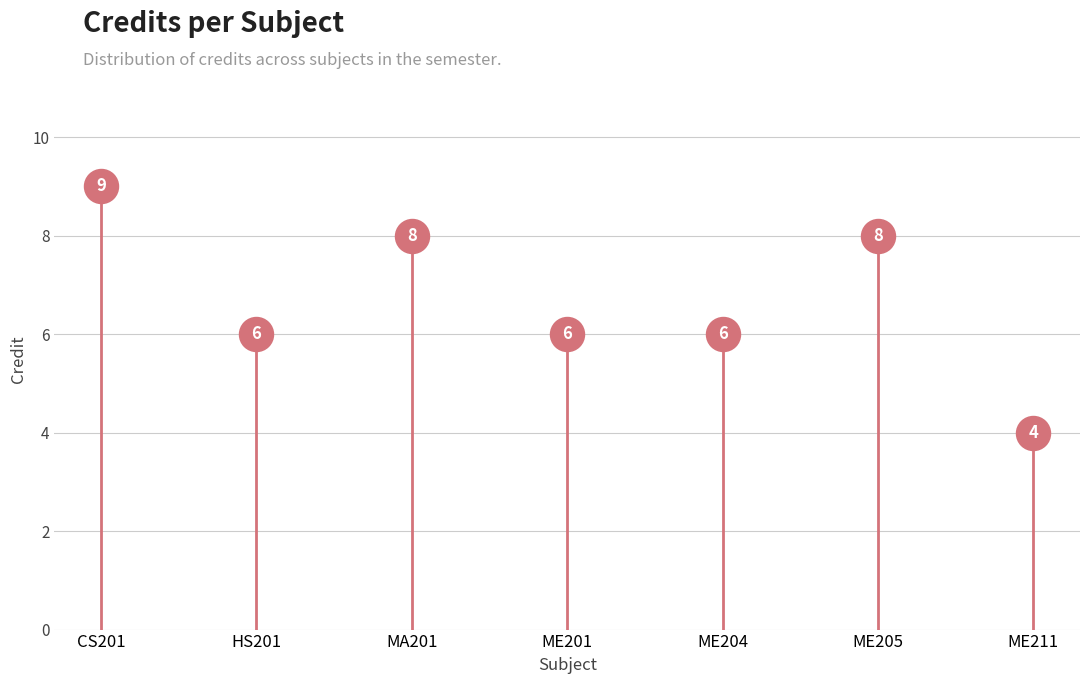

What is the average Y value?

7